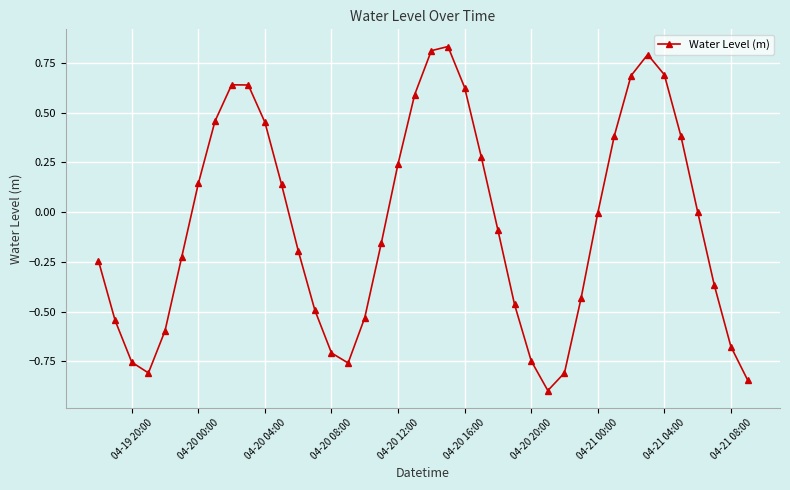

True or false: there are more than 1 points higher than both neighbors.

True